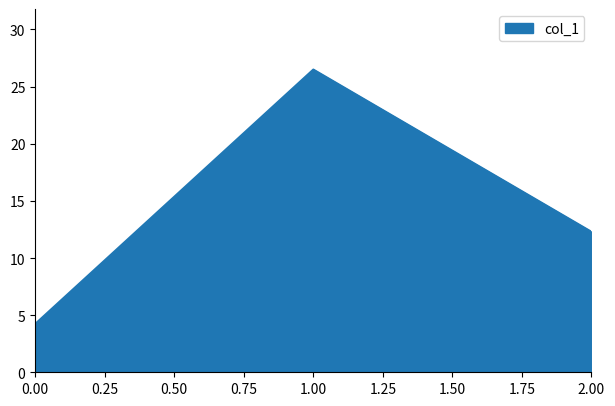

What position from the right is 0.00?

3